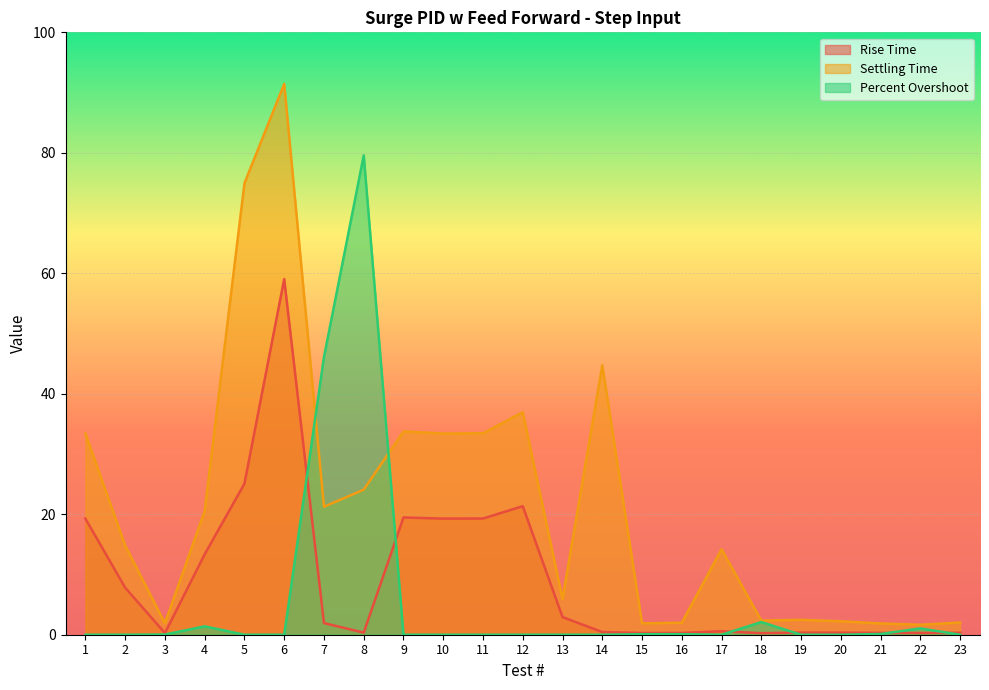

List the labels in order of Settling Time value, largest first.

6, 5, 14, 12, 9, 11, 10, 1, 8, 7, 4, 2, 17, 13, 19, 18, 20, 23, 16, 3, 15, 21, 22